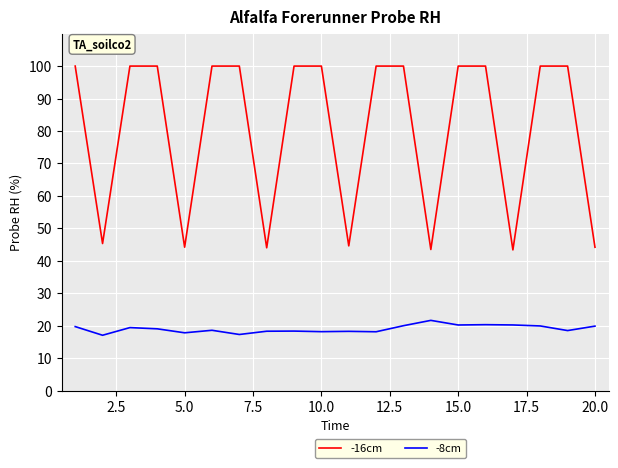

True or false: -8cm and -16cm intersect in this chart.

False